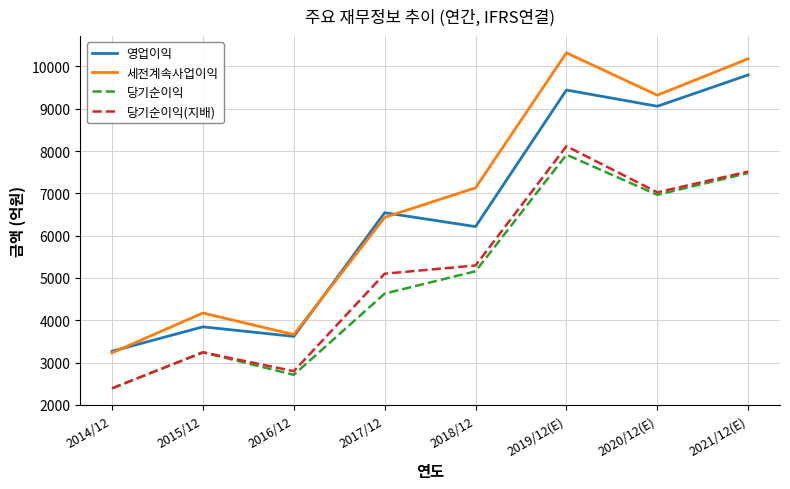

Is it true that 당기순이익(지배) equals 2797 at 2016/12?

True